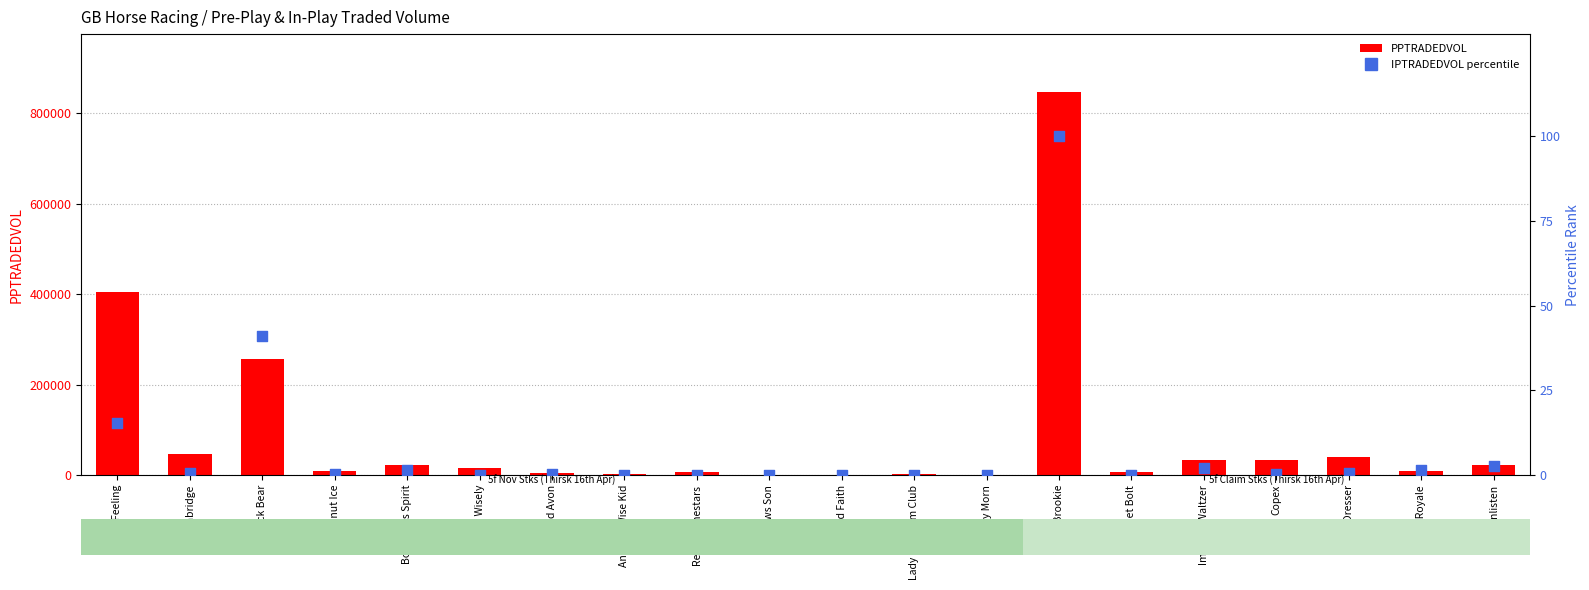

At how many categories does at least one series exceed 58417?

3